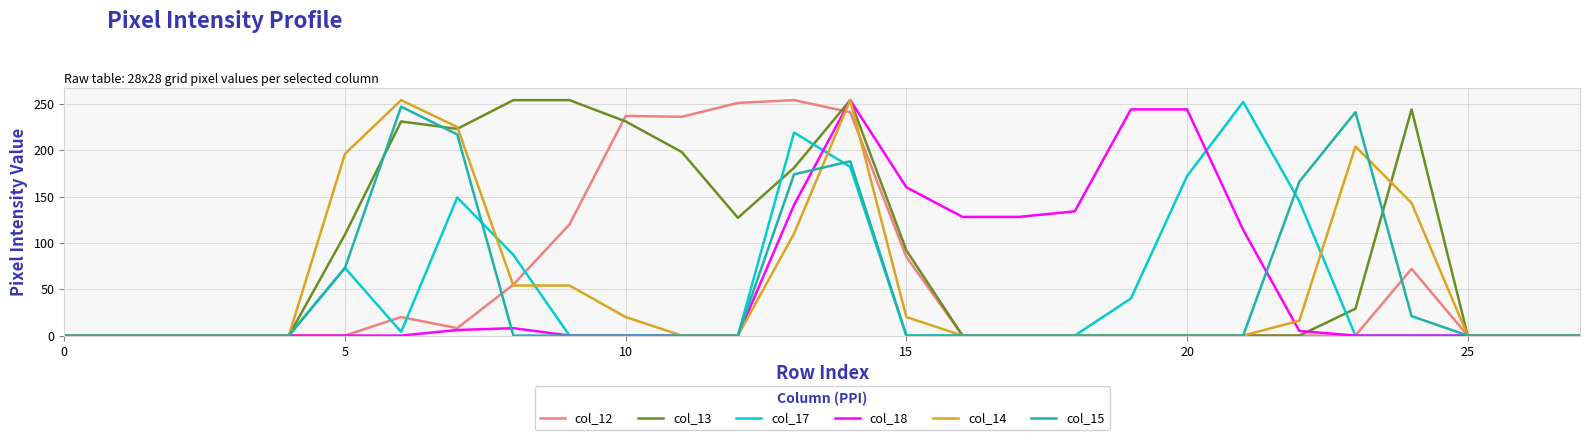

What is the maximum value shown in the chart?

254